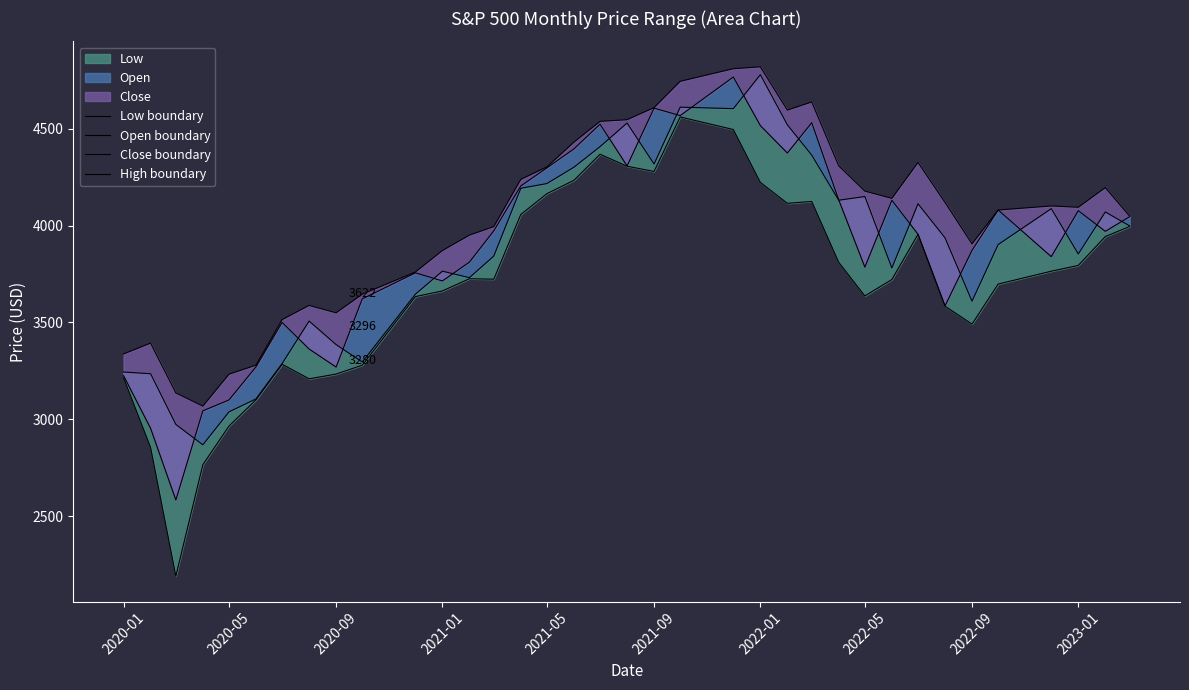

In High boundary, how many points are lower than both neighbors (excluding endpoints)?

6